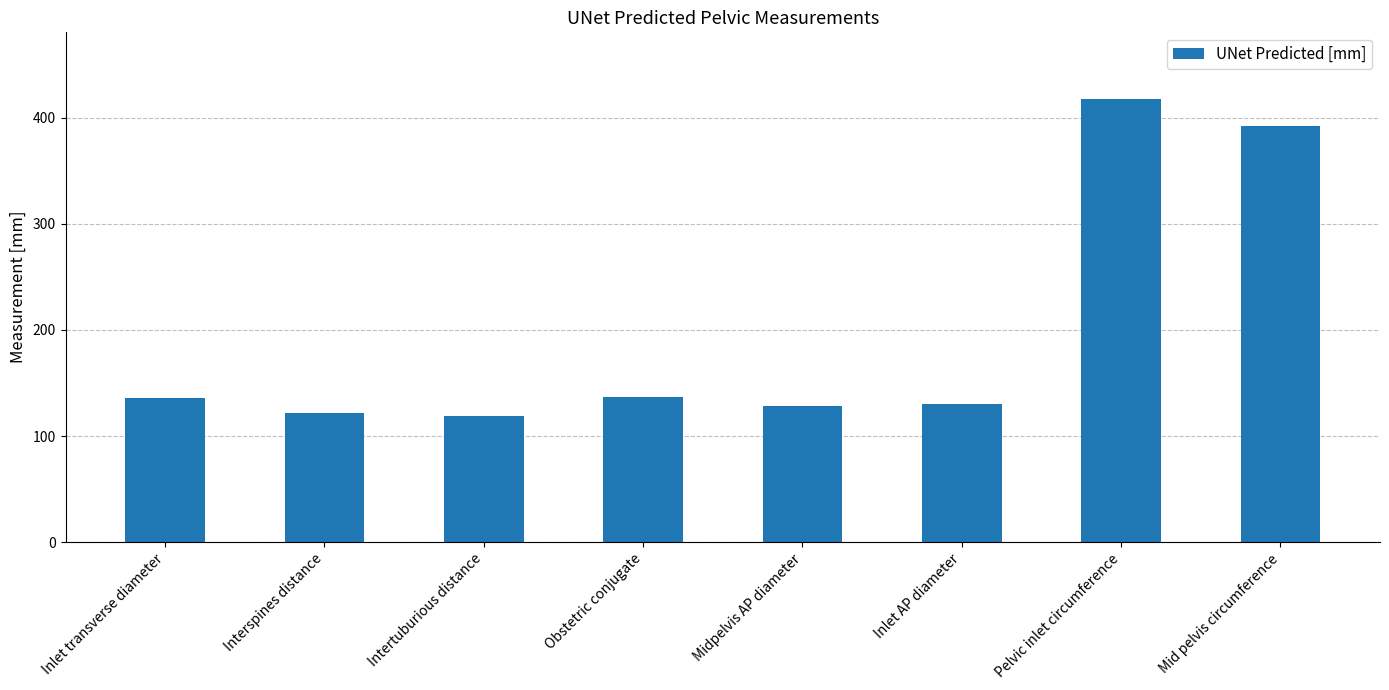

What is the minimum value shown in the chart?

119.3